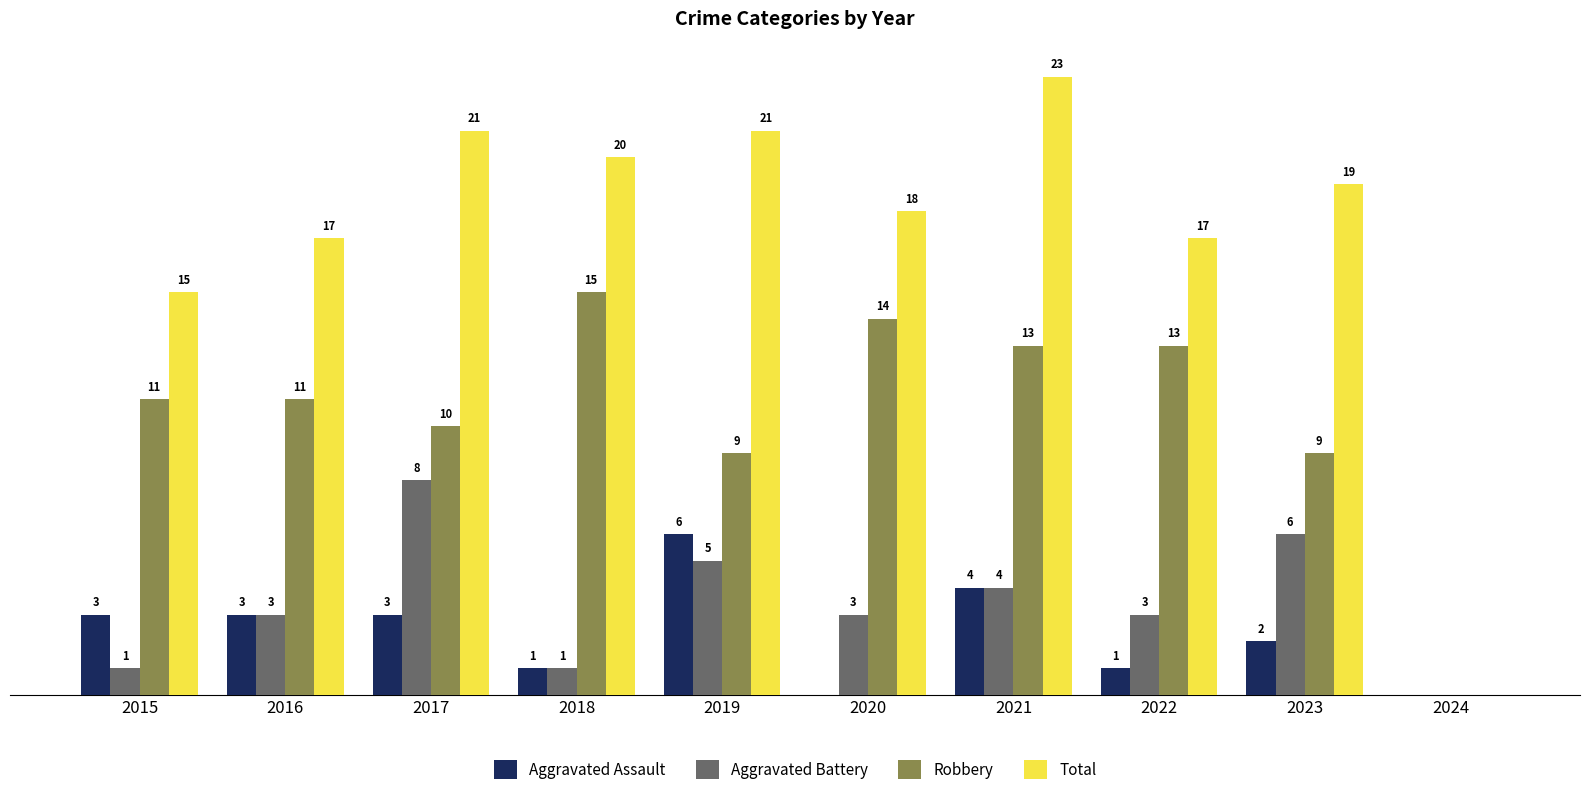

Which series has the largest total across all categories?

Total